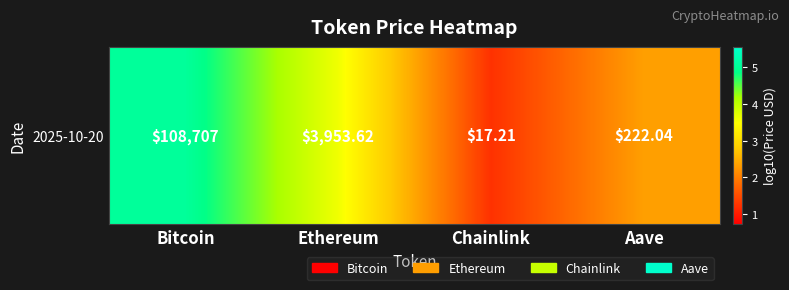

Reading left to right, list all the values displayed in this chart.

5.0	3.6	1.2	2.3